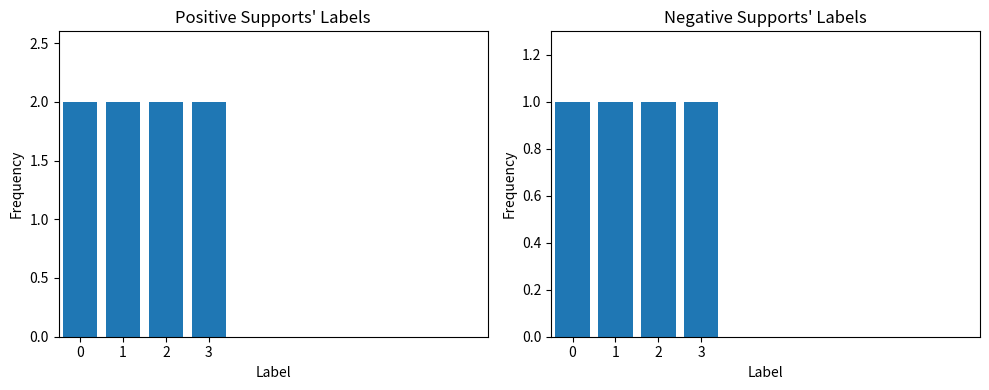

List the series in order of their peak value, highest first.

Positive Label (225375), Negative Label (-1)